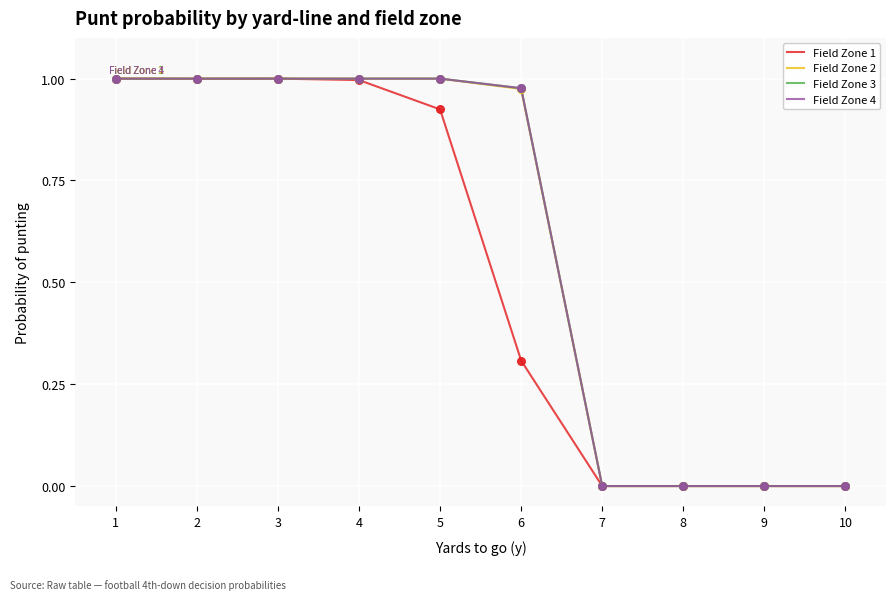

Does the chart have visible grid lines?

Yes